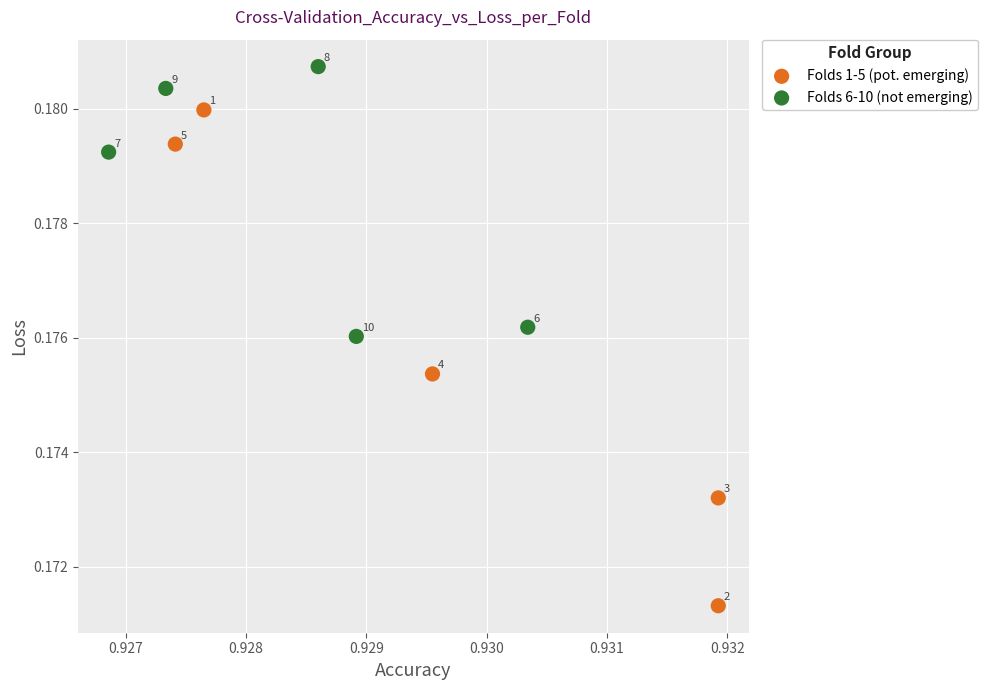

Which series has the widest spread of Y values?

Folds 1-5 (pot. emerging)